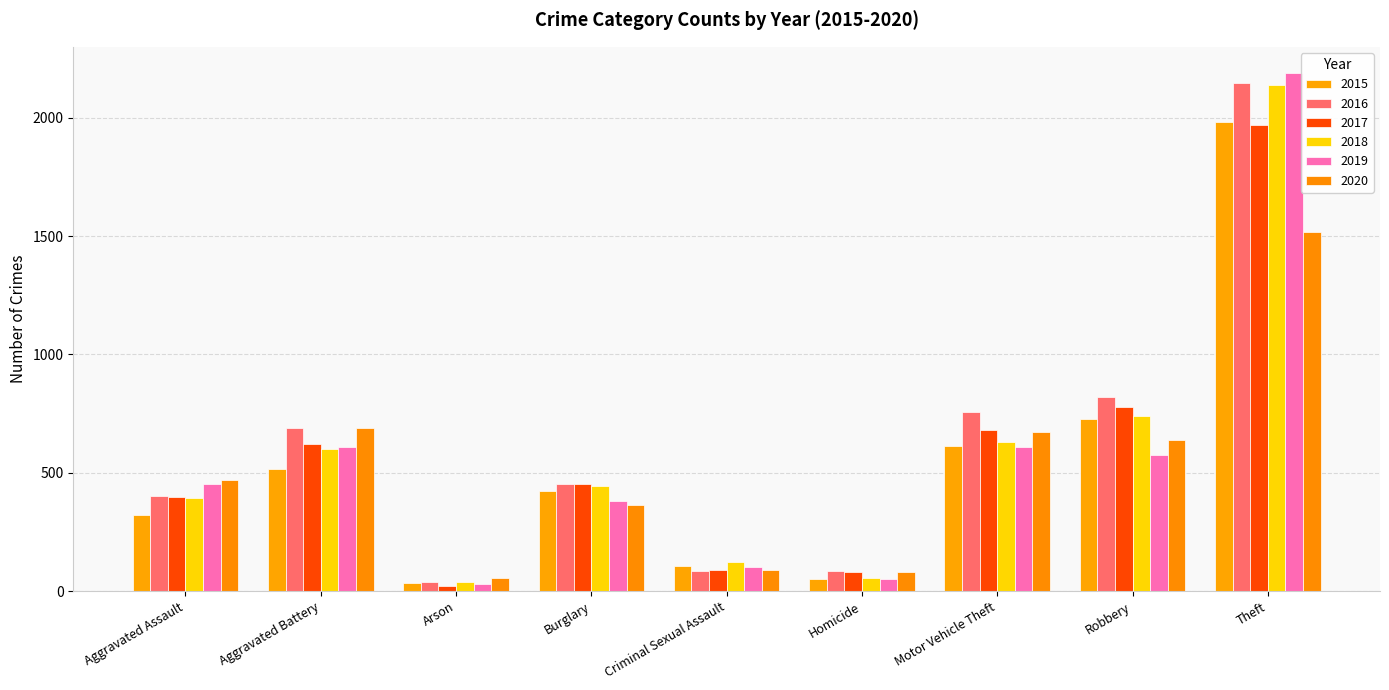

List the labels in order of 2016 value, smallest first.

Arson, Criminal Sexual Assault, Homicide, Aggravated Assault, Burglary, Aggravated Battery, Motor Vehicle Theft, Robbery, Theft